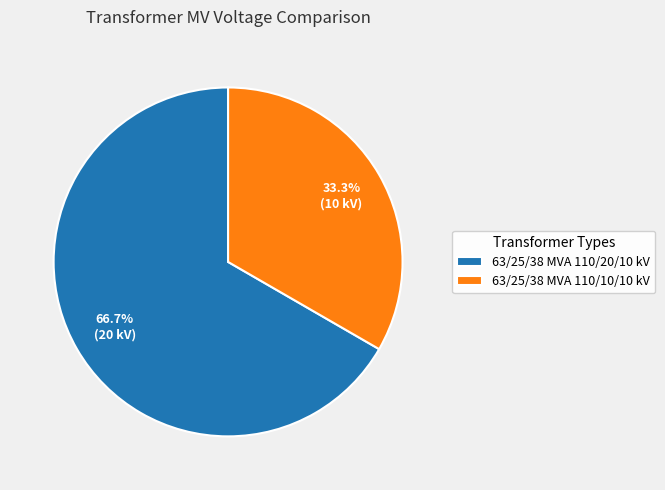

What is the smallest slice in the pie chart?

63/25/38 MVA 110/10/10 kV